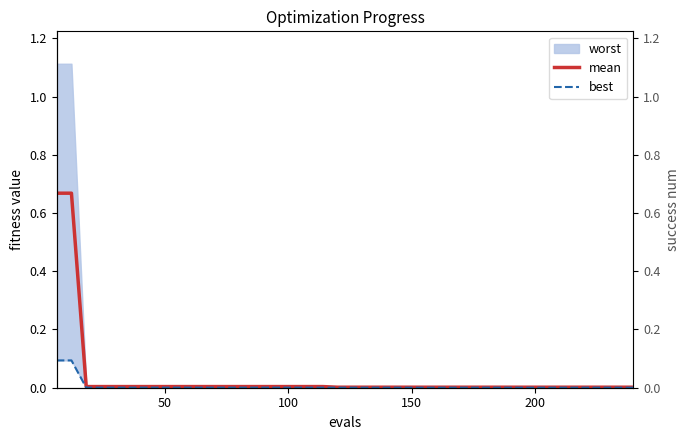

Is the value of best at 250 greater than the value of mean at 30?

No